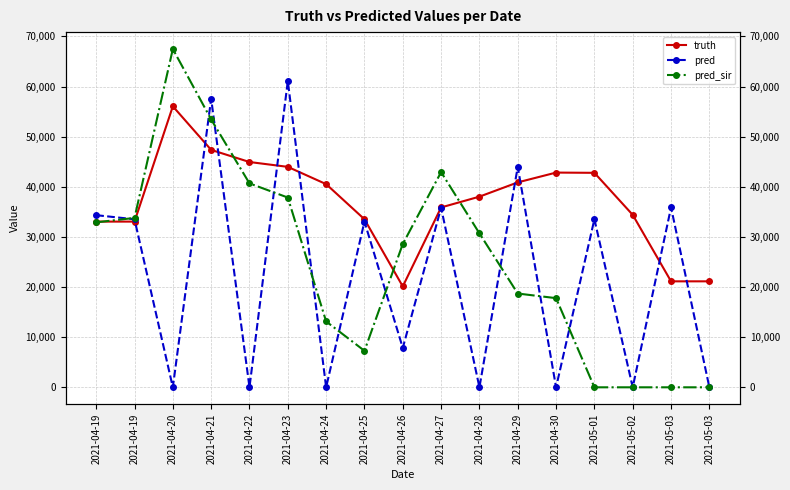

How many intersections are there between pred and pred_sir?

10